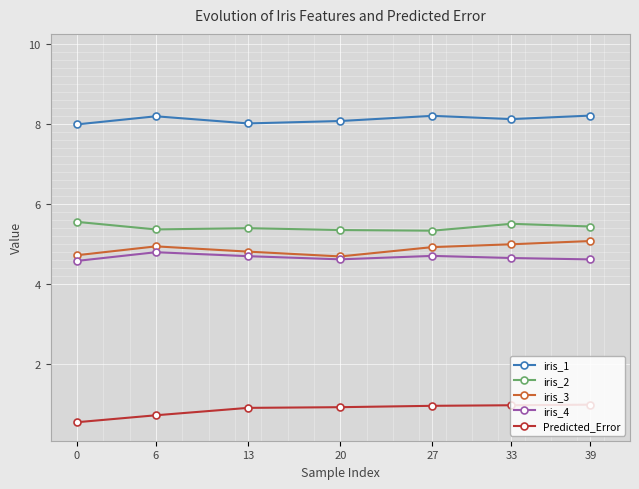

What is the value of the iris_3 point at the 1st from the left?

4.7